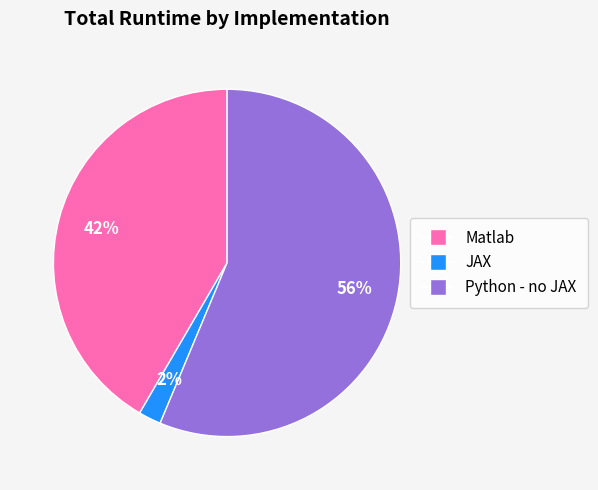

Which has a higher value, Python - no JAX or JAX?

Python - no JAX